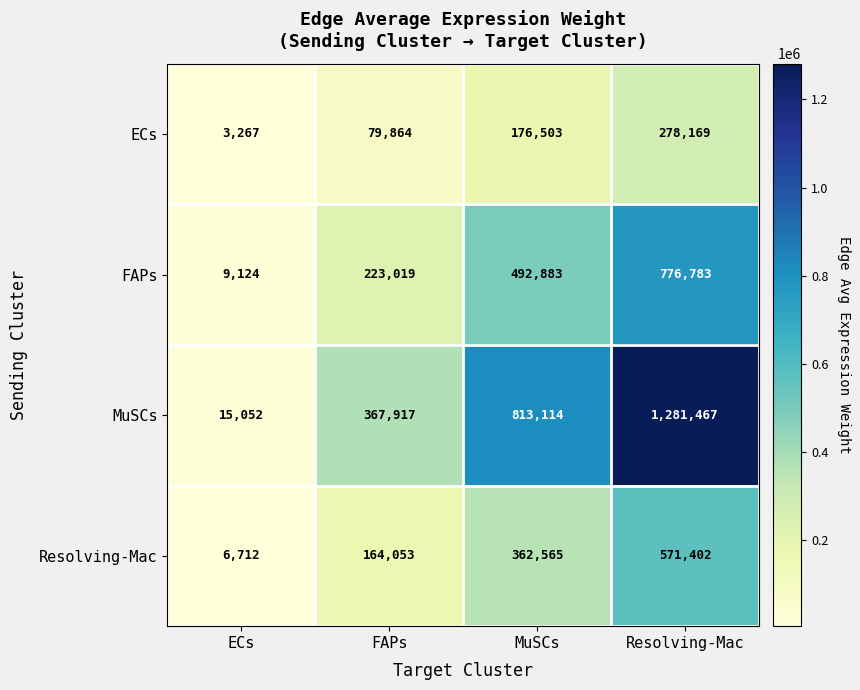

List the labels in order of Resolving-Mac value, largest first.

Resolving-Mac, MuSCs, FAPs, ECs